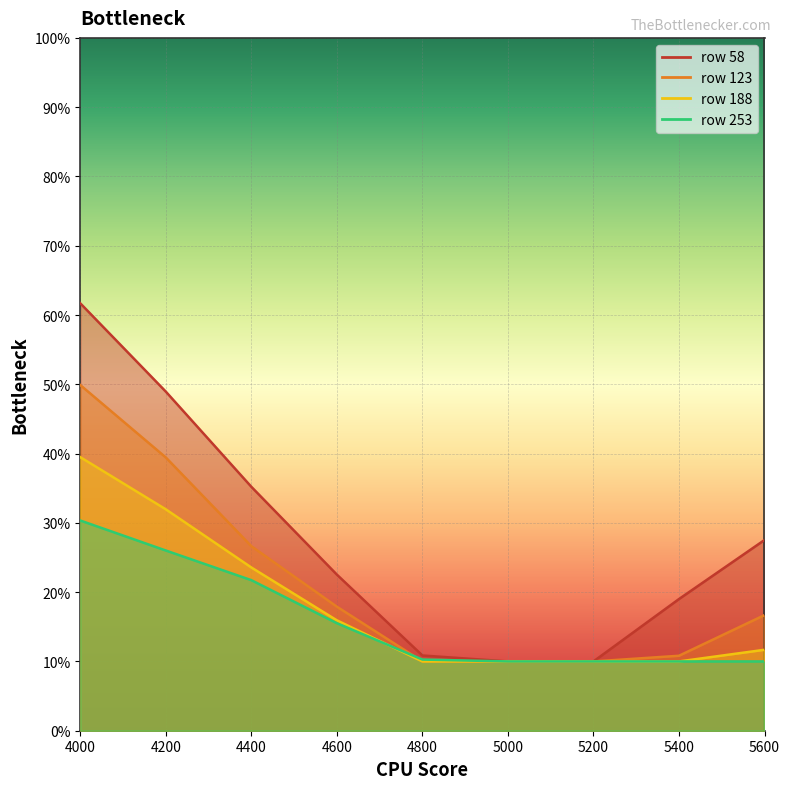

Which has a higher value, 5600 or 4800?

5600